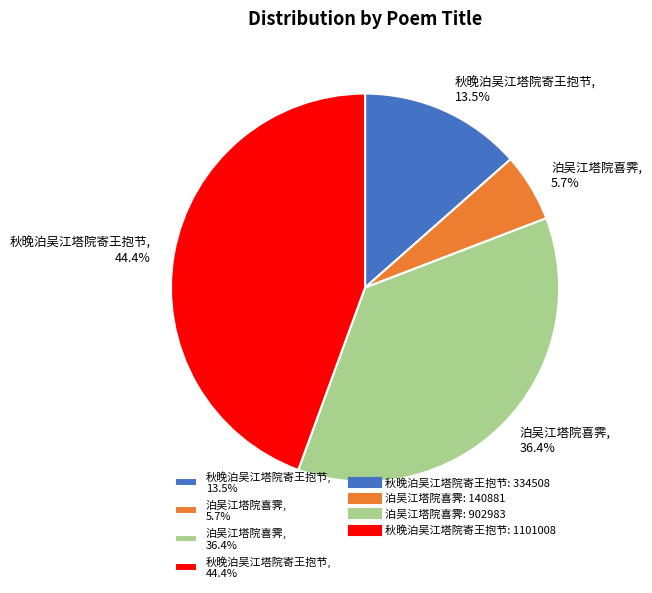

Rank the categories by value from highest to lowest.

秋晚泊吴江塔院寄王抱节, 44.4%, 泊吴江塔院喜霁, 36.4%, 秋晚泊吴江塔院寄王抱节, 13.5%, 泊吴江塔院喜霁, 5.7%